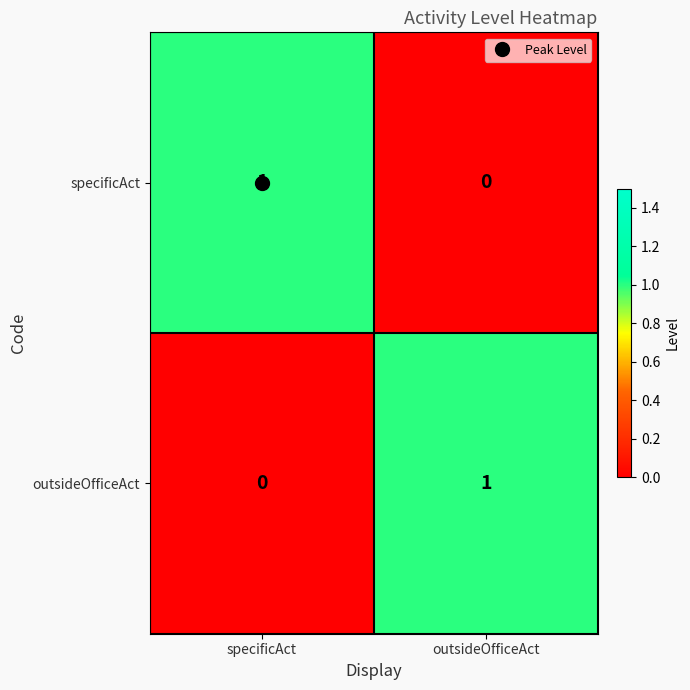

Which category has the highest value in the specificAct series?

specificAct